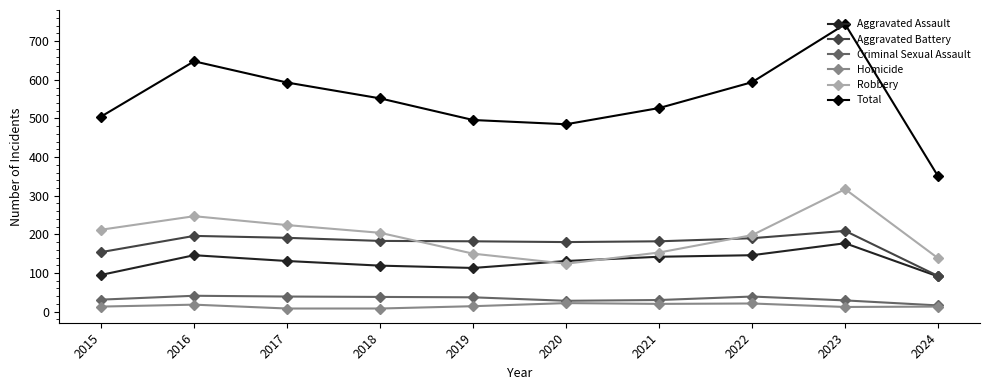

Count the number of categories in the chart.

10